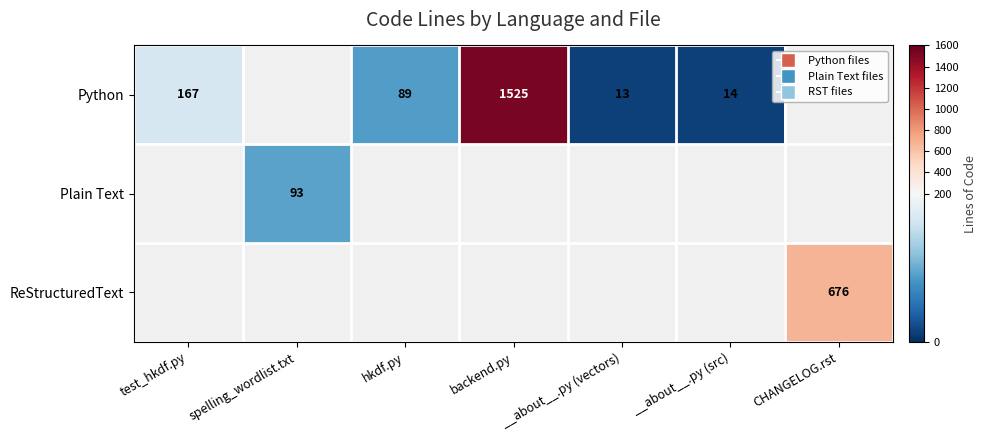

The ReStructuredText series shows 1089 at CHANGELOG.rst. True or false?

False